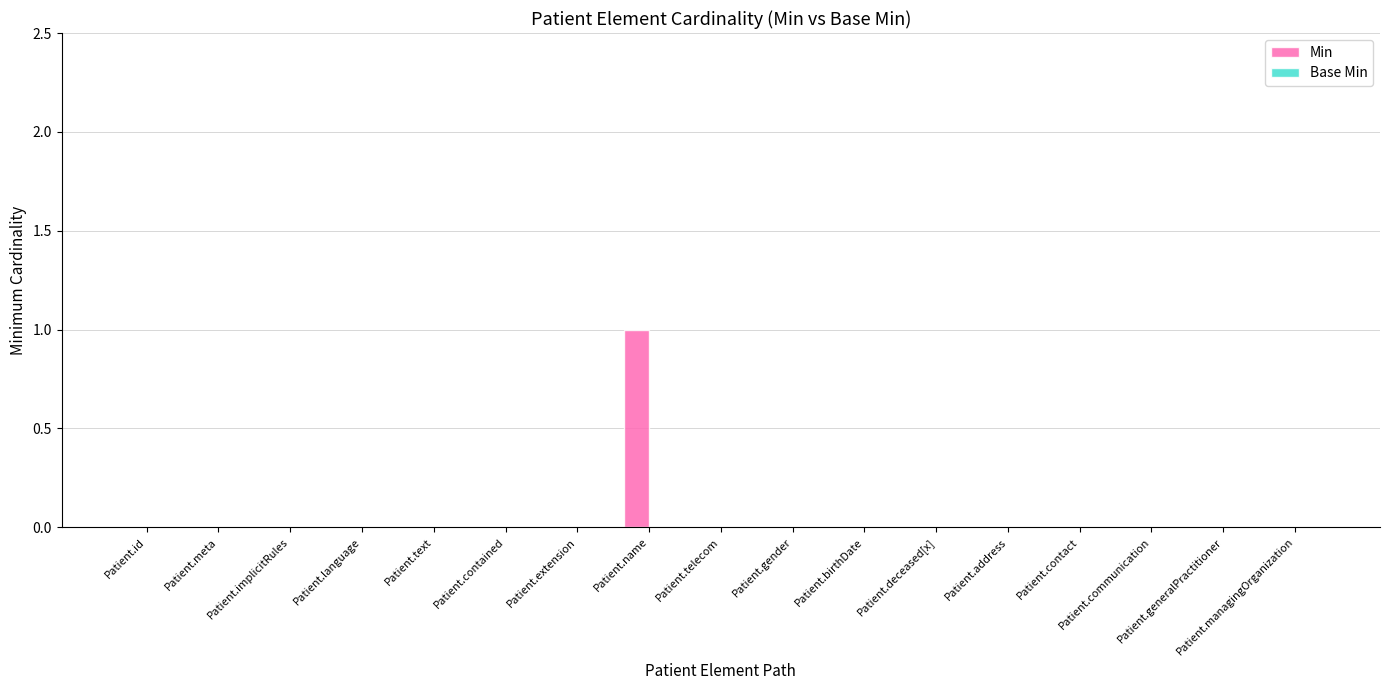

True or false: the data shows -1 at Patient.language.

False